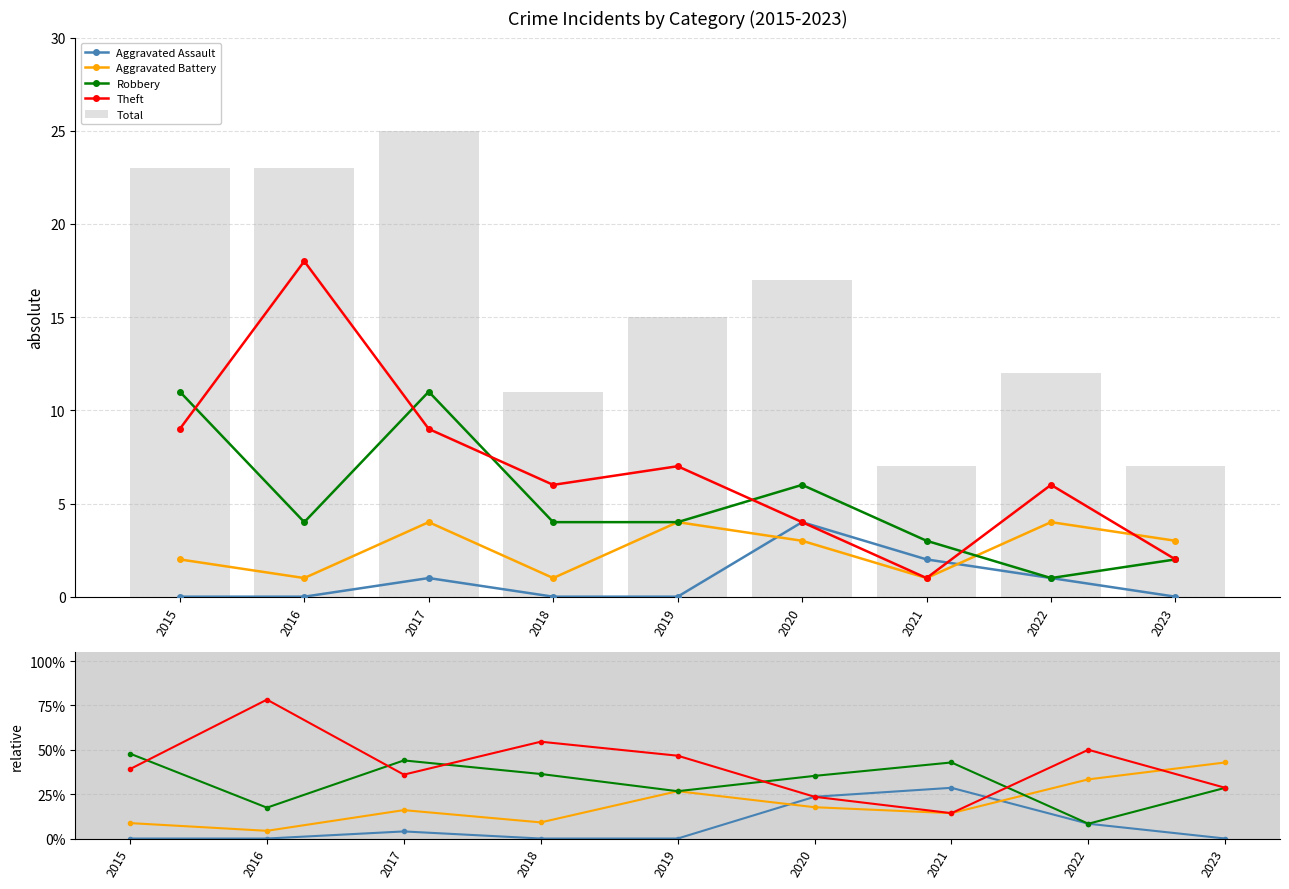

What is the difference between the Total values at 2023 and 2019?

8